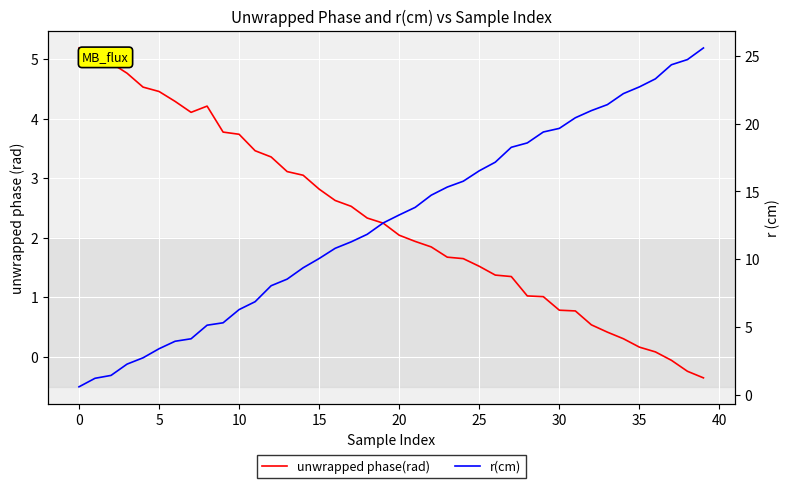

The unwrapped phase(rad) series shows 3.6 at 18. True or false?

False